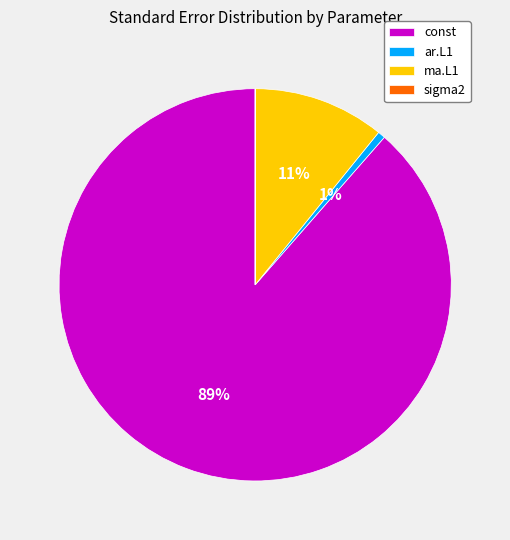

Do ma.L1 and ar.L1 together represent more than half of the pie?

No